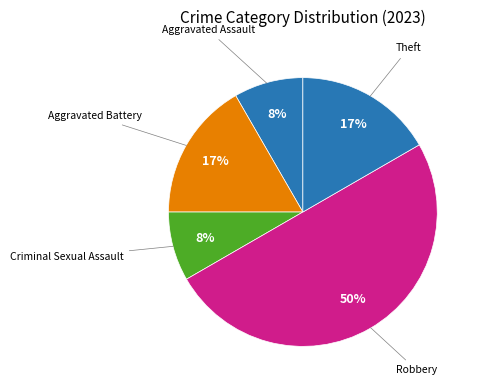

Count the number of slices in the pie.

5